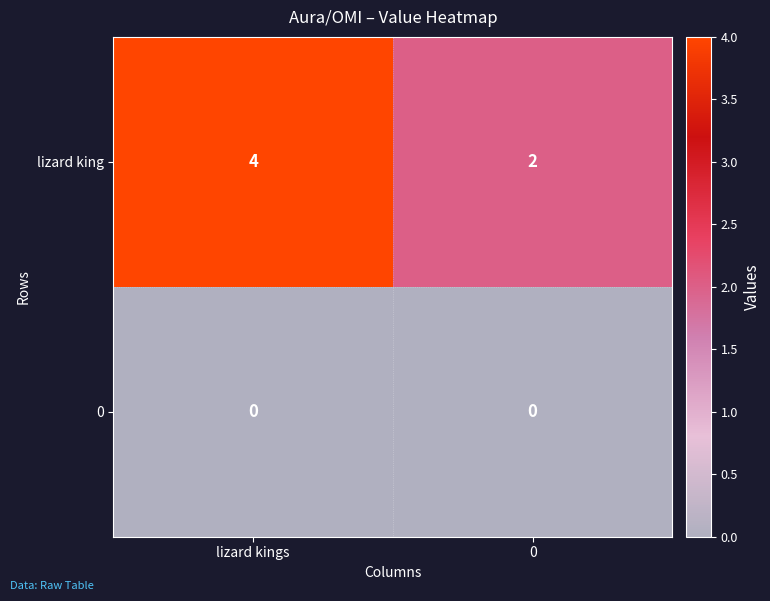

What is the total value across all series at lizard kings?

4